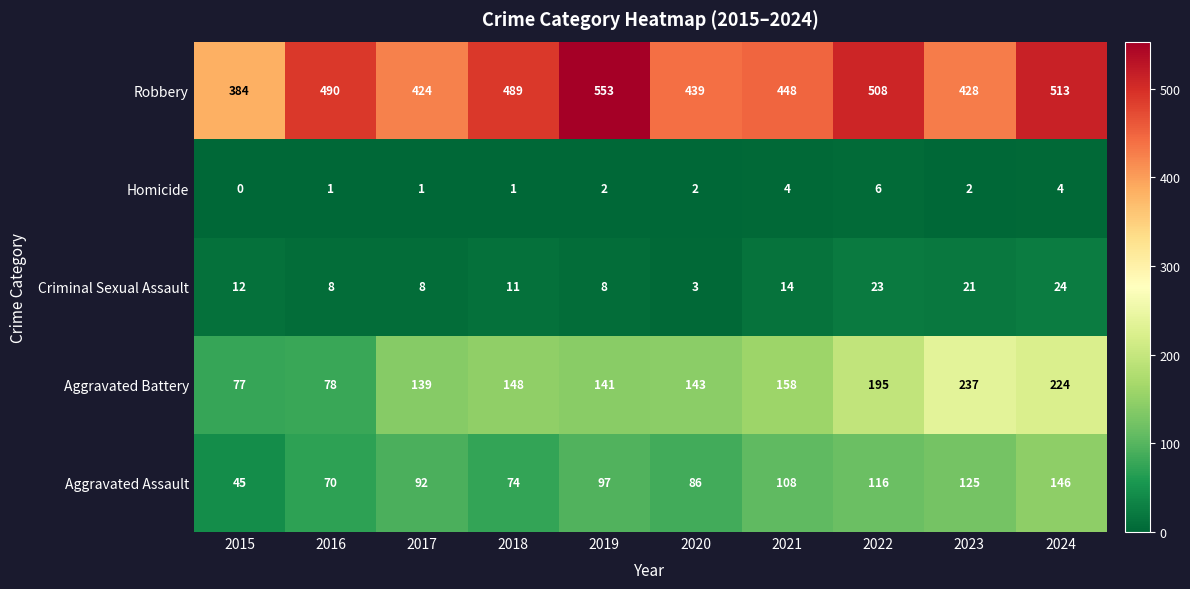

What is the sum of the Robbery values at 2018 and 2019?

1042